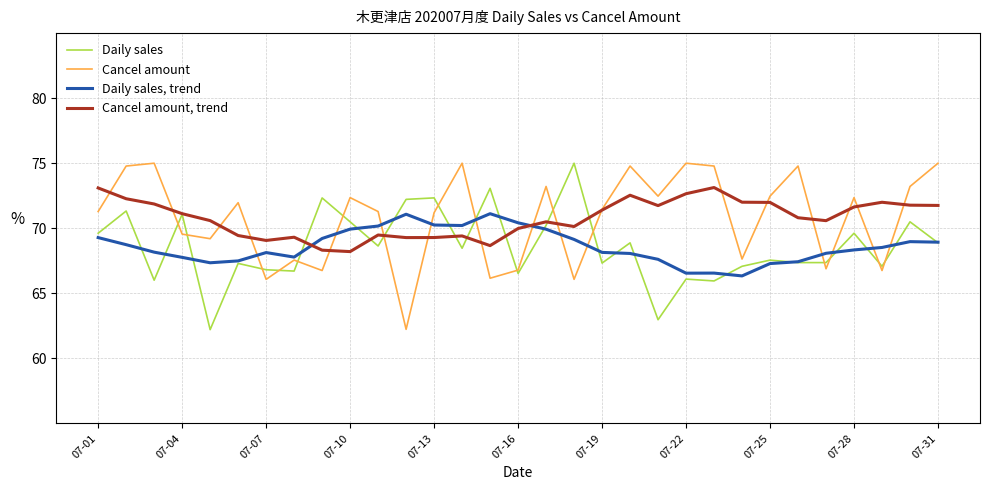

What is the minimum value for Cancel amount?

62.2